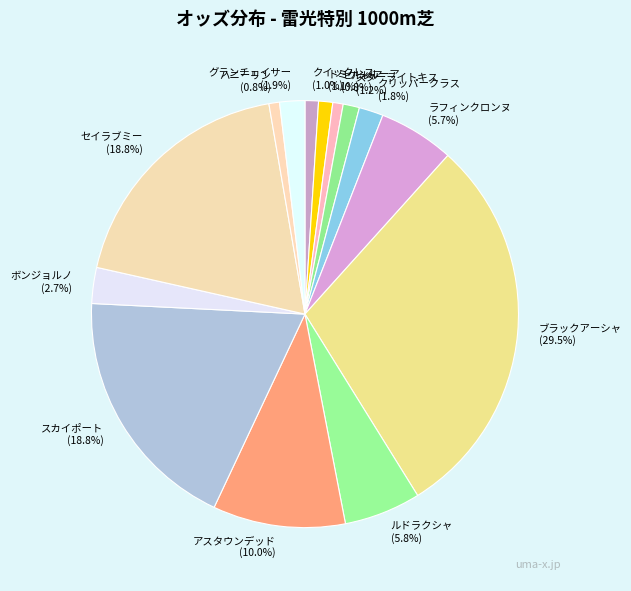

Is there any slice that represents more than half of the pie?

No